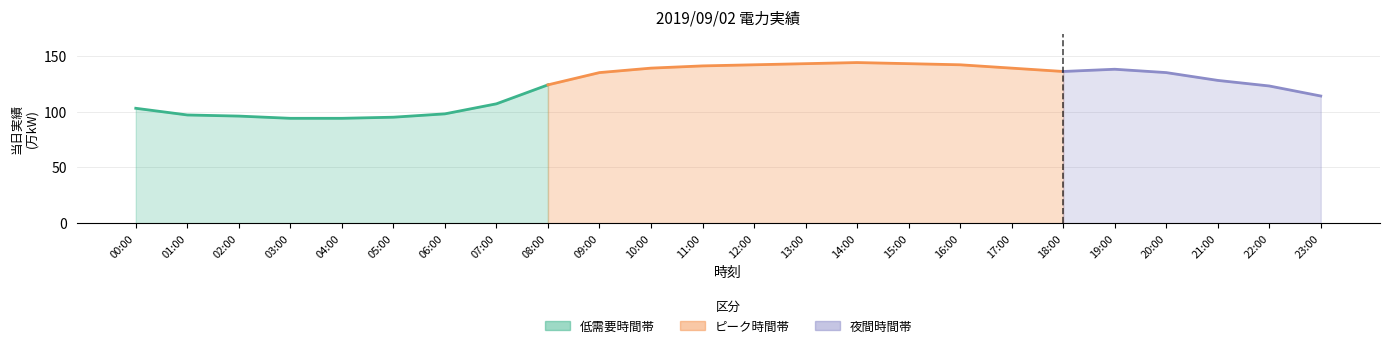

What value does the data have at 07:00, to the nearest 5?

105